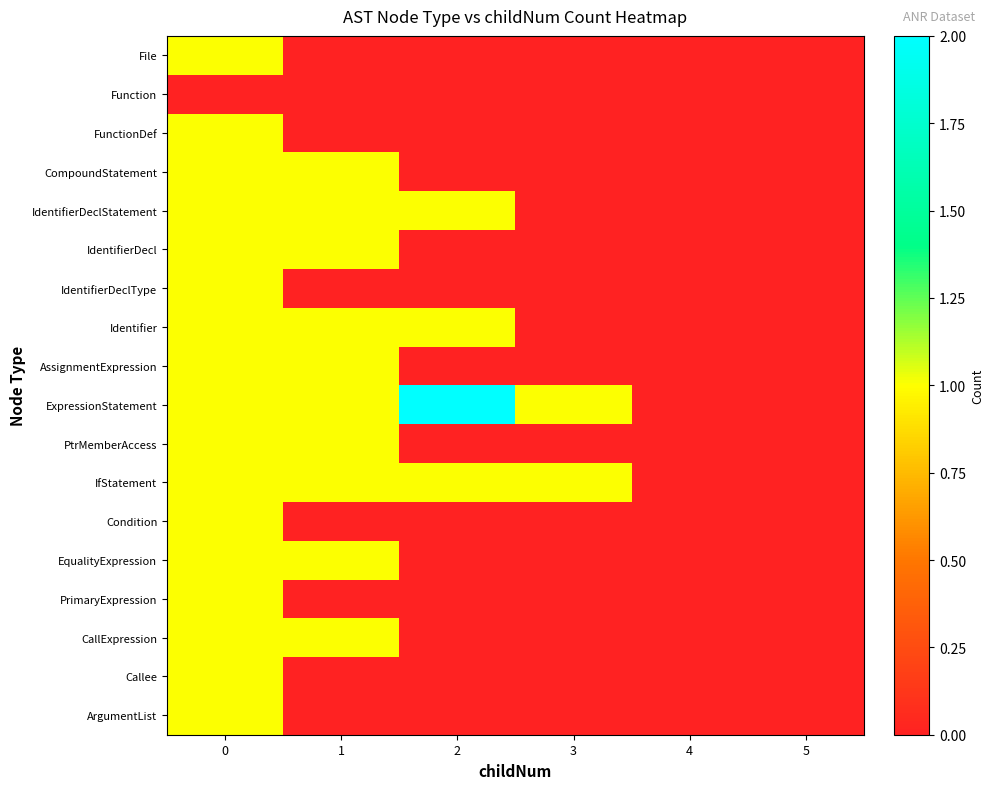

Reading right to left, extract all data points from this chart.

File: 5=0	4=0	3=0	2=0	1=0	0=1
Function: 5=0	4=0	3=0	2=0	1=0	0=0
FunctionDef: 5=0	4=0	3=0	2=0	1=0	0=1
CompoundStatement: 5=0	4=0	3=0	2=0	1=1	0=1
IdentifierDeclStatement: 5=0	4=0	3=0	2=1	1=1	0=1
IdentifierDecl: 5=0	4=0	3=0	2=0	1=1	0=1
IdentifierDeclType: 5=0	4=0	3=0	2=0	1=0	0=1
Identifier: 5=0	4=0	3=0	2=1	1=1	0=1
AssignmentExpression: 5=0	4=0	3=0	2=0	1=1	0=1
ExpressionStatement: 5=0	4=0	3=1	2=2	1=1	0=1
PtrMemberAccess: 5=0	4=0	3=0	2=0	1=1	0=1
IfStatement: 5=0	4=0	3=1	2=1	1=1	0=1
Condition: 5=0	4=0	3=0	2=0	1=0	0=1
EqualityExpression: 5=0	4=0	3=0	2=0	1=1	0=1
PrimaryExpression: 5=0	4=0	3=0	2=0	1=0	0=1
CallExpression: 5=0	4=0	3=0	2=0	1=1	0=1
Callee: 5=0	4=0	3=0	2=0	1=0	0=1
ArgumentList: 5=0	4=0	3=0	2=0	1=0	0=1